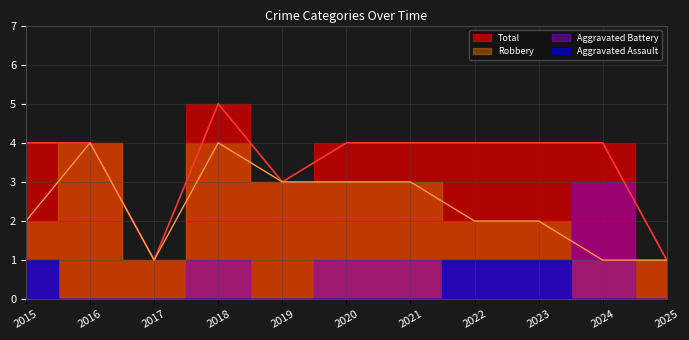

True or false: Robbery and Total cross at least once.

False